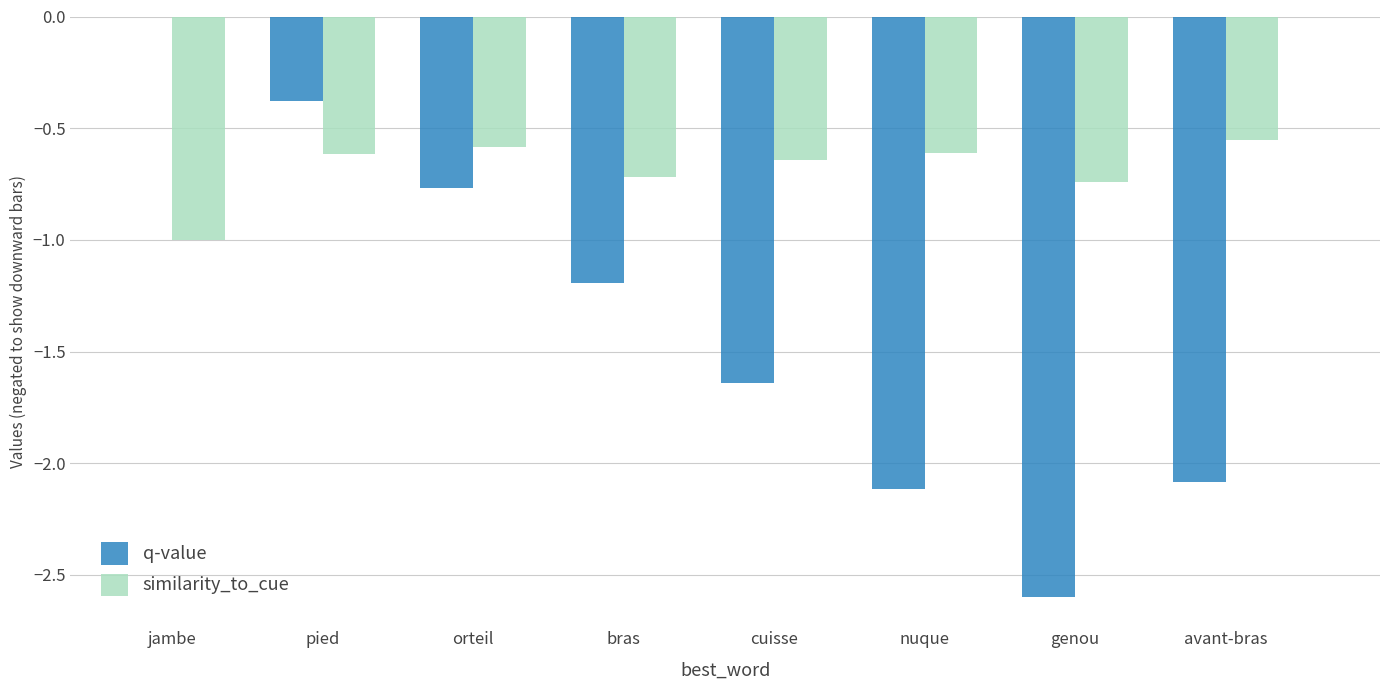

How many categories are shown in the chart?

8